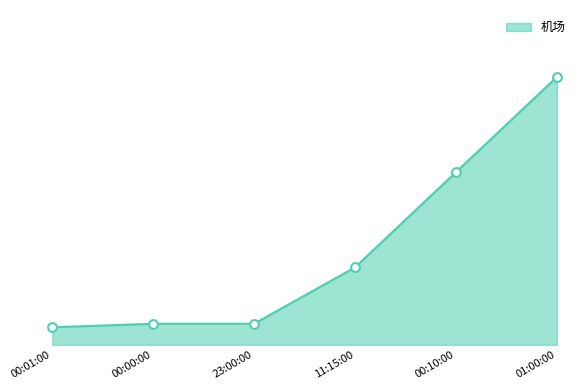

Between 00:00:00 and 23:00:00, which is larger?

00:00:00